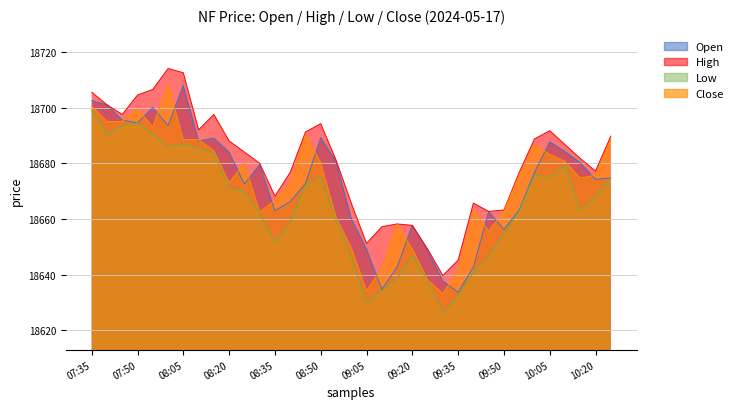

Reading left to right, list all the values displayed in this chart.

Open: 18702.5	18701.0	18695.5	18694.5	18700.0	18693.5	18708.0	18688.0	18689.0	18684.0	18672.5	18679.5	18663.0	18666.2	18672.7	18689.2	18680.7	18660.2	18649.2	18634.7	18642.7	18657.7	18648.7	18637.7	18633.7	18642.7	18662.7	18656.2	18663.2	18676.7	18687.7	18684.2	18680.2	18674.2	18674.7
High: 18705.5	18701.0	18697.5	18704.5	18706.5	18714.0	18712.5	18692.0	18697.5	18688.0	18684.0	18680.0	18668.2	18676.7	18691.2	18694.2	18681.2	18665.7	18651.2	18657.2	18658.2	18657.7	18649.2	18639.7	18645.2	18665.7	18662.7	18663.2	18676.7	18688.7	18691.7	18686.7	18681.7	18677.2	18689.7
Low: 18699.0	18690.5	18693.5	18694.5	18690.5	18686.0	18687.0	18685.5	18683.5	18671.0	18670.0	18662.0	18651.7	18658.7	18672.2	18675.2	18659.7	18646.2	18630.2	18634.2	18638.7	18646.7	18637.7	18626.2	18632.7	18640.7	18646.7	18654.7	18662.7	18675.7	18675.2	18679.2	18663.2	18668.2	18674.7
Close: 18700.5	18695.0	18695.0	18699.5	18693.0	18708.5	18688.5	18688.5	18684.5	18673.0	18680.0	18662.5	18666.7	18673.2	18690.2	18680.2	18660.7	18649.7	18634.2	18642.2	18658.2	18649.2	18638.2	18633.2	18641.7	18663.2	18655.7	18662.7	18675.7	18686.7	18683.2	18680.7	18674.7	18675.7	18688.7